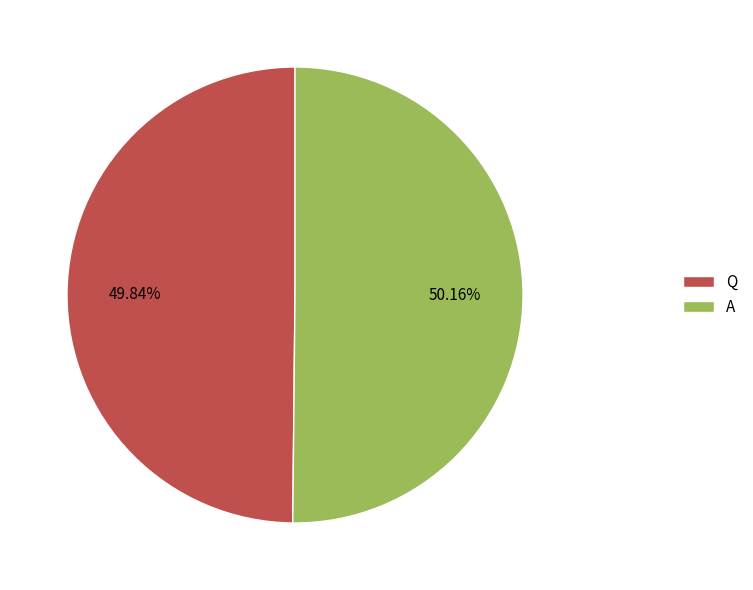

Count the number of slices in the pie.

2